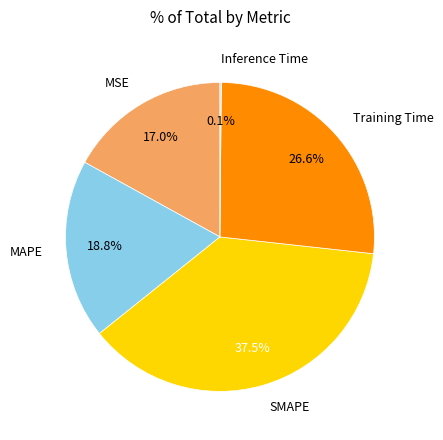

Does any single category account for the majority?

No